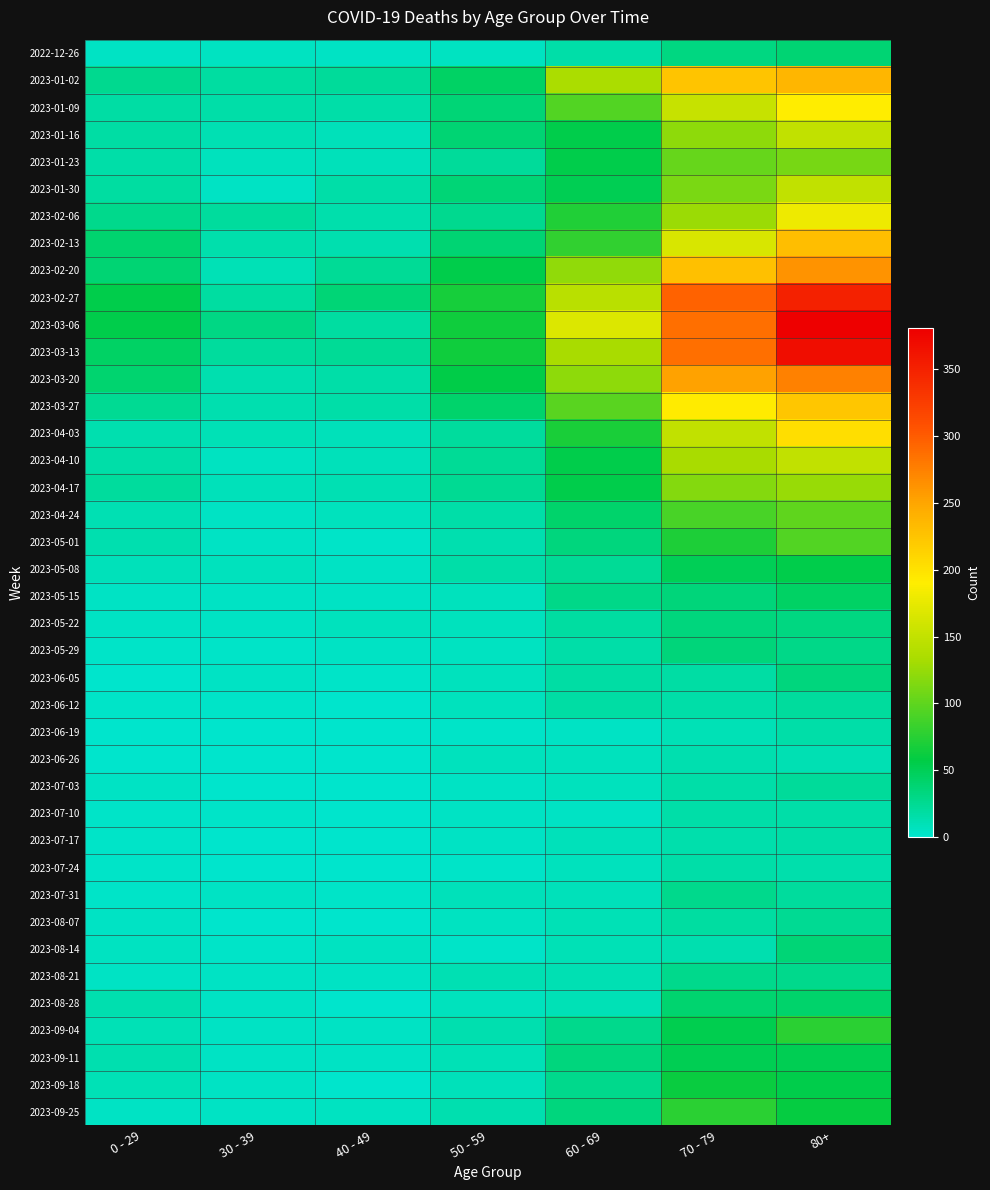

Which series has the largest total across all categories?

2023-03-06